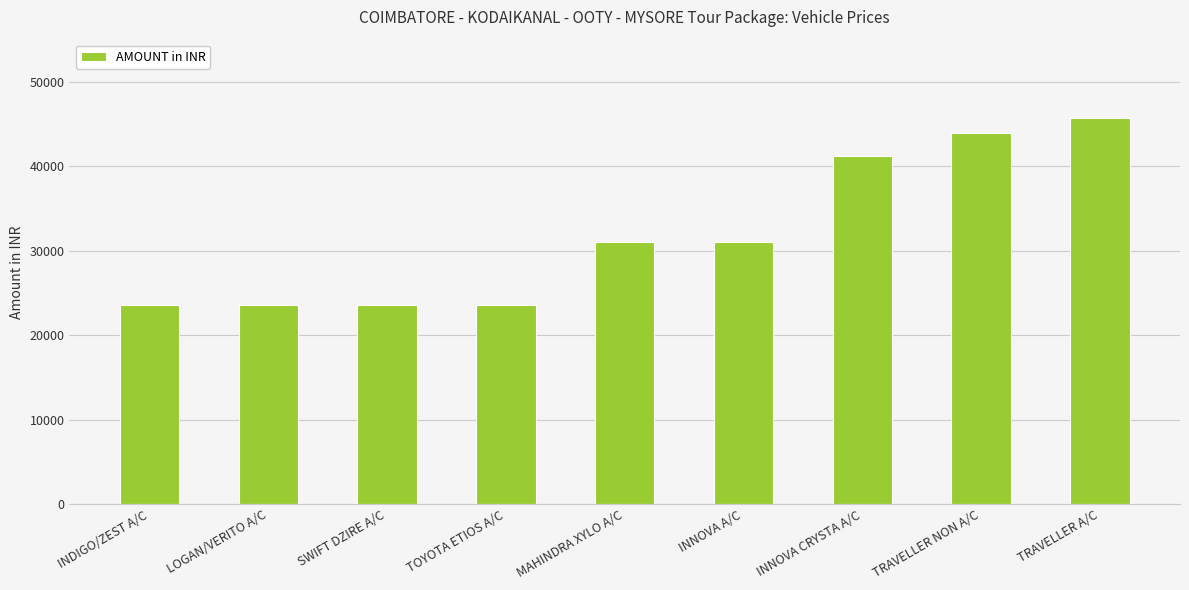

Reading left to right, extract all data points from this chart.

INDIGO/ZEST A/C=23550	LOGAN/VERITO A/C=23550	SWIFT DZIRE A/C=23550	TOYOTA ETIOS A/C=23550	MAHINDRA XYLO A/C=31050	INNOVA A/C=31050	INNOVA CRYSTA A/C=41250	TRAVELLER NON A/C=43900	TRAVELLER A/C=45700